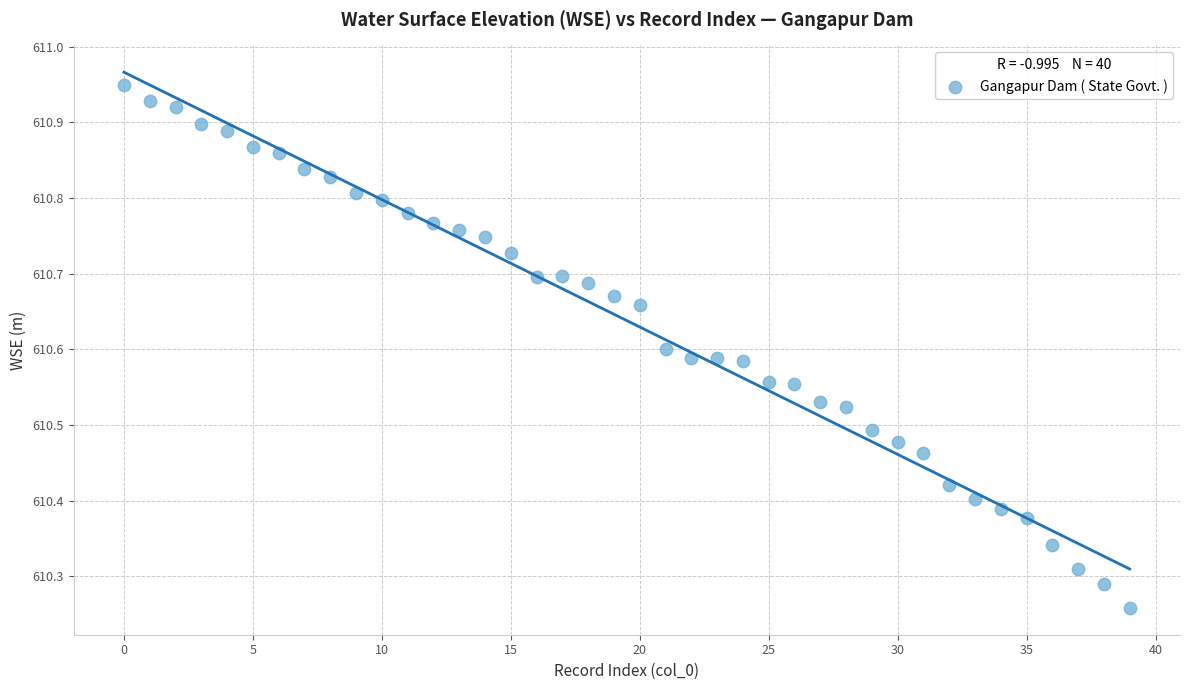

What is the range of Y values (max minus min)?

0.7